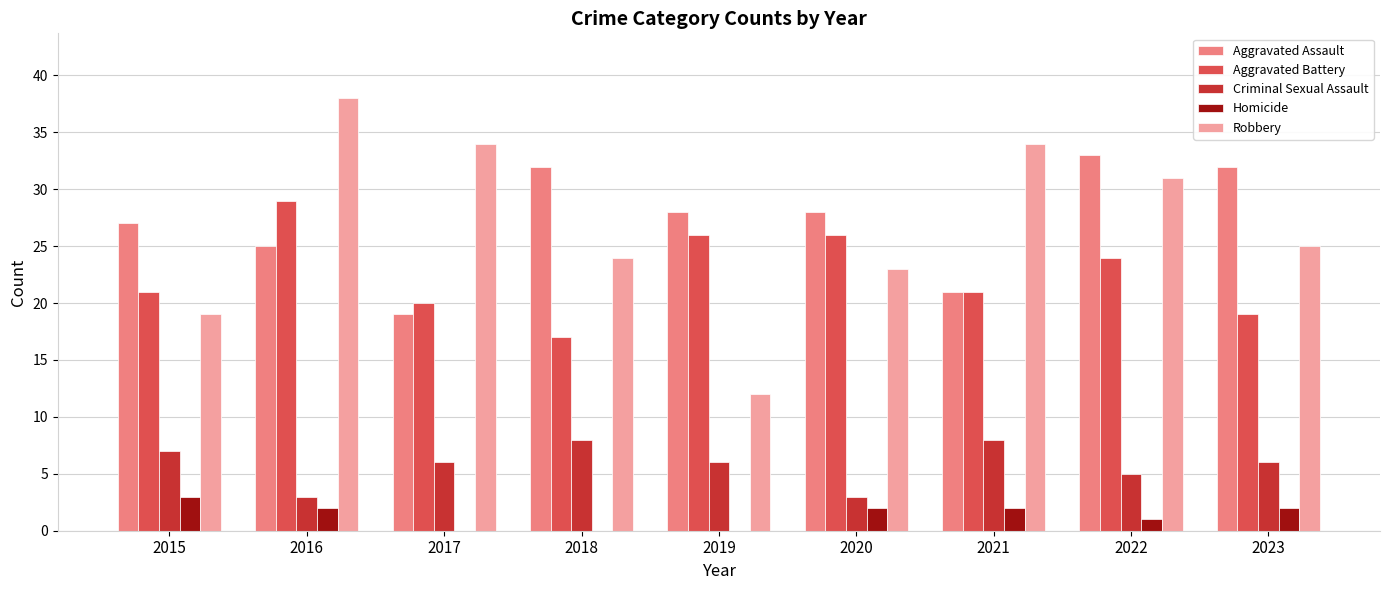

What is the total value across all series at 2020?

82